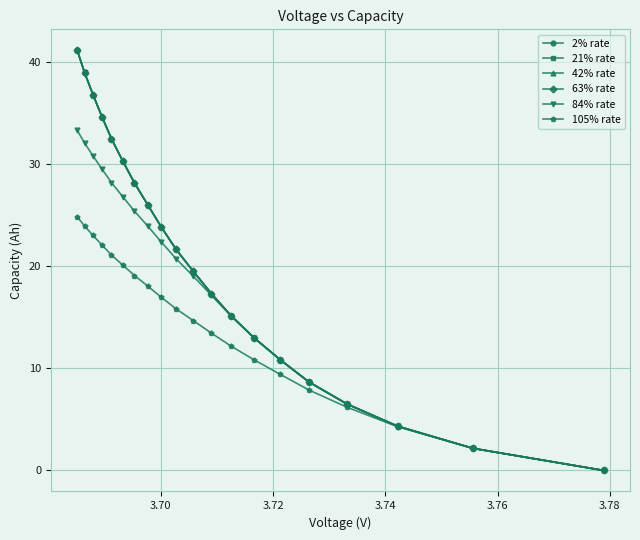

Which series has the widest spread of values?

2% rate